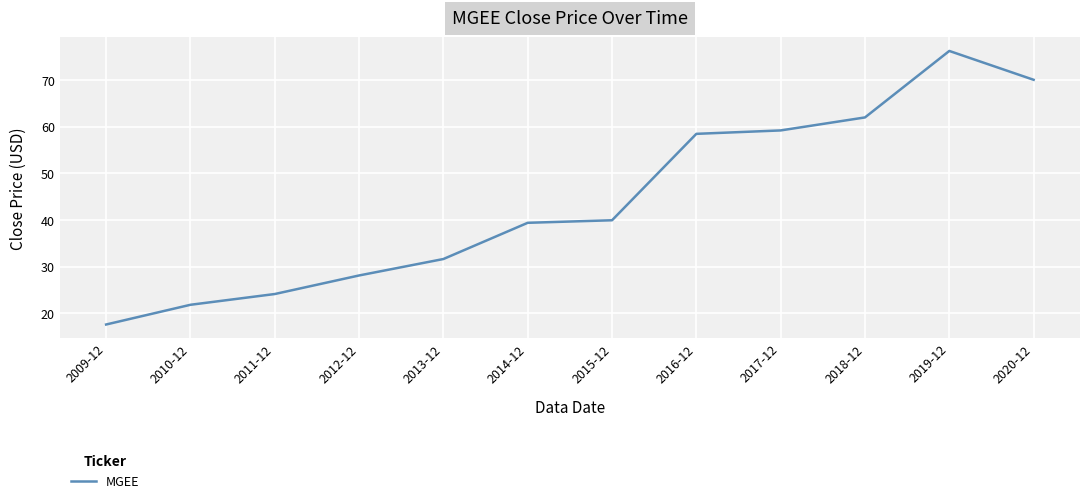

Reading right to left, list all the values displayed in this chart.

2020-12=70.0	2019-12=76.2	2018-12=62.0	2017-12=59.2	2016-12=58.4	2015-12=39.9	2014-12=39.4	2013-12=31.6	2012-12=28.1	2011-12=24.1	2010-12=21.8	2009-12=17.6